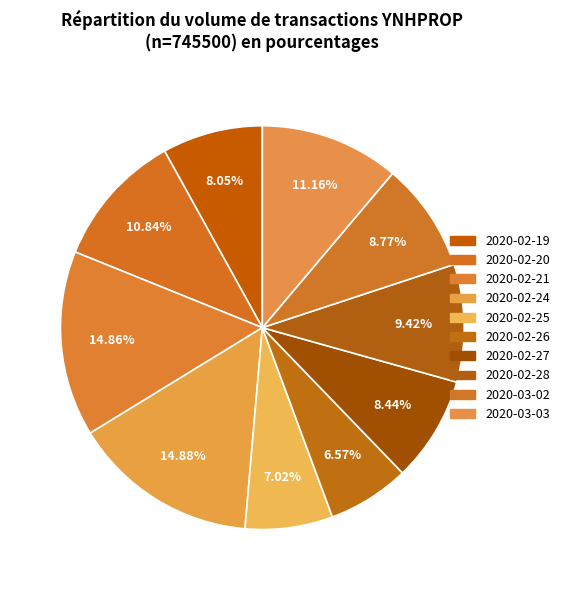

How many slices are in this pie chart?

10